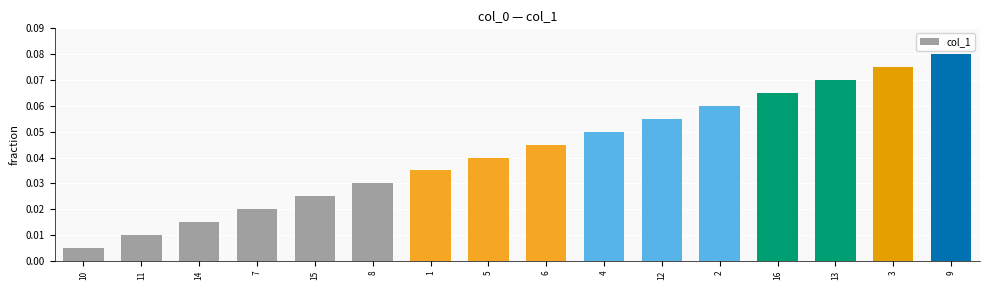

List the labels in order of value, largest first.

9, 3, 13, 16, 2, 12, 4, 6, 5, 1, 8, 15, 7, 14, 11, 10